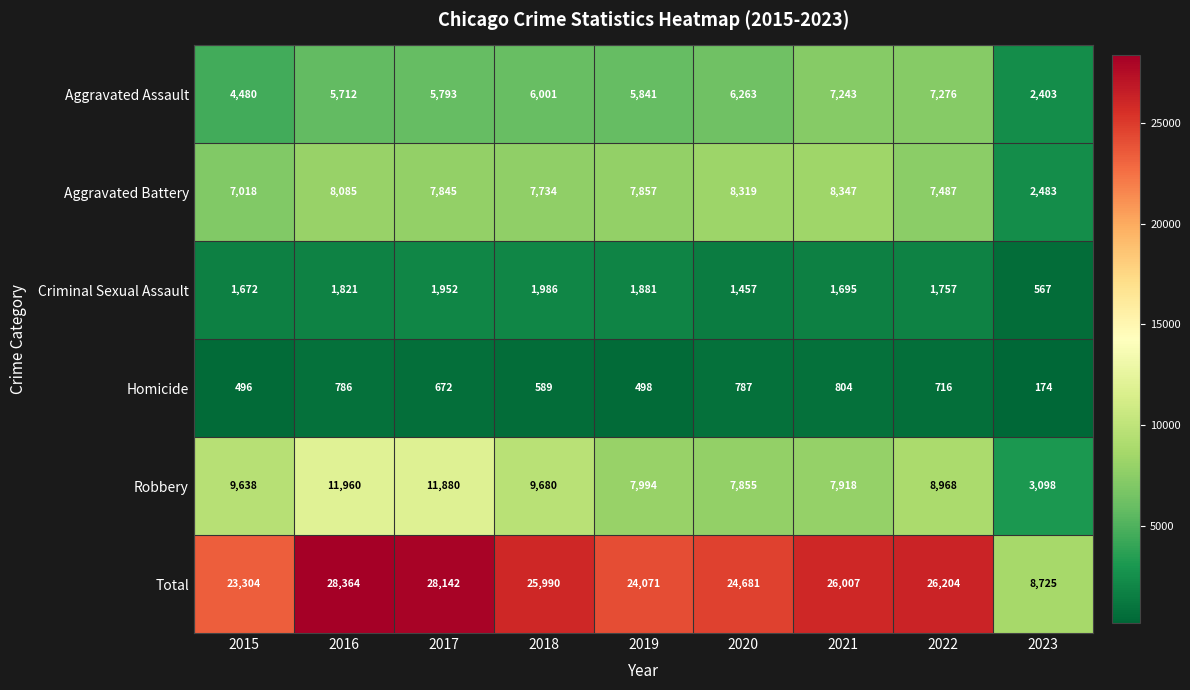

Rank the categories by Total value from lowest to highest.

2023, 2015, 2019, 2020, 2018, 2021, 2022, 2017, 2016